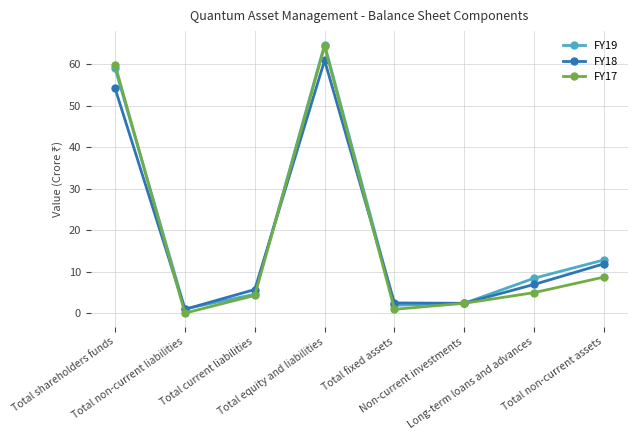

How many interior local peaks does the FY19 series have?

1